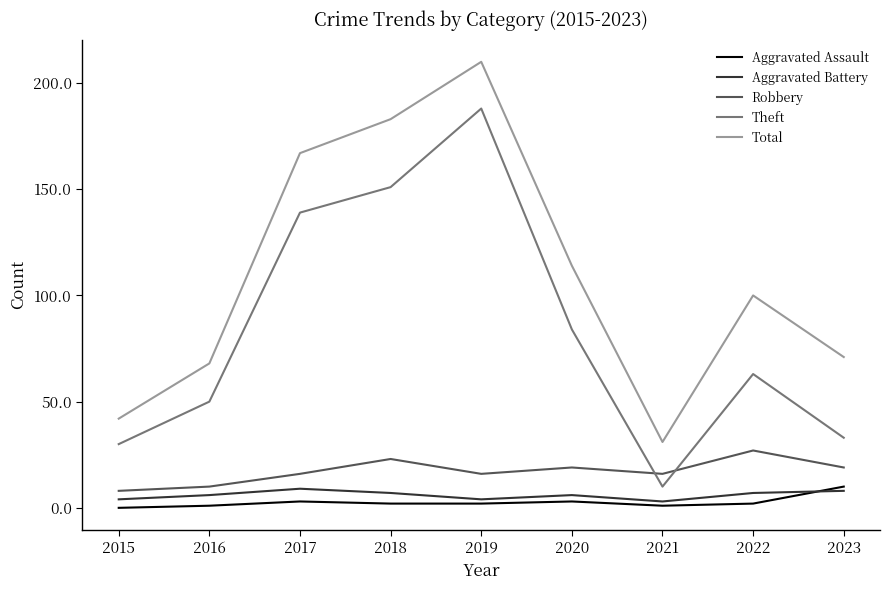

What is the difference between the highest and lowest values at 2021?

30